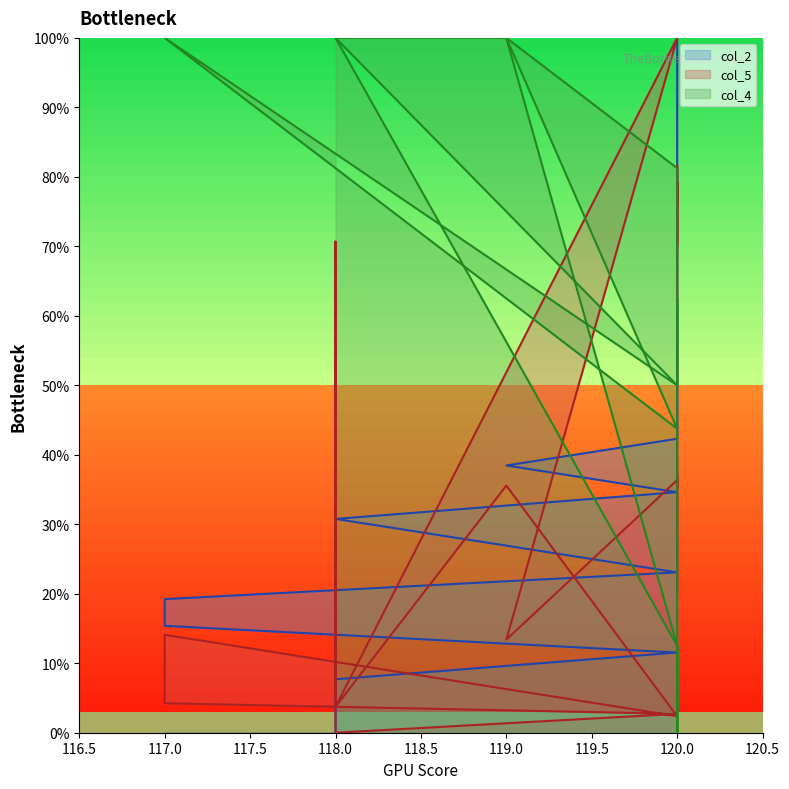

At which category is the sum across all series the highest?

120